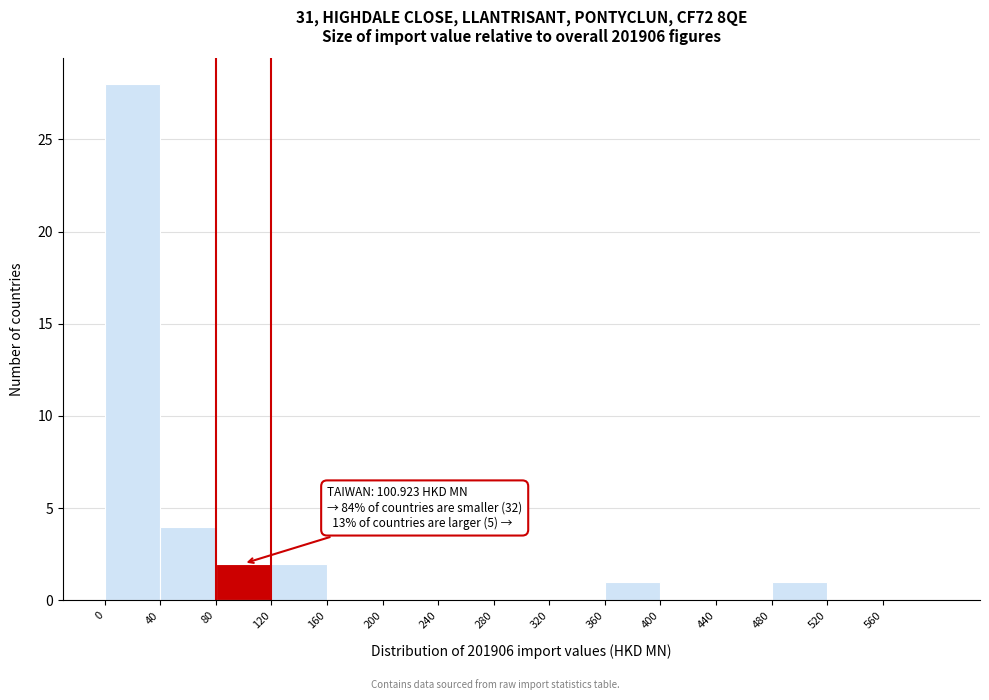

Over which range of the x-axis is the bar tallest?

0 to 40